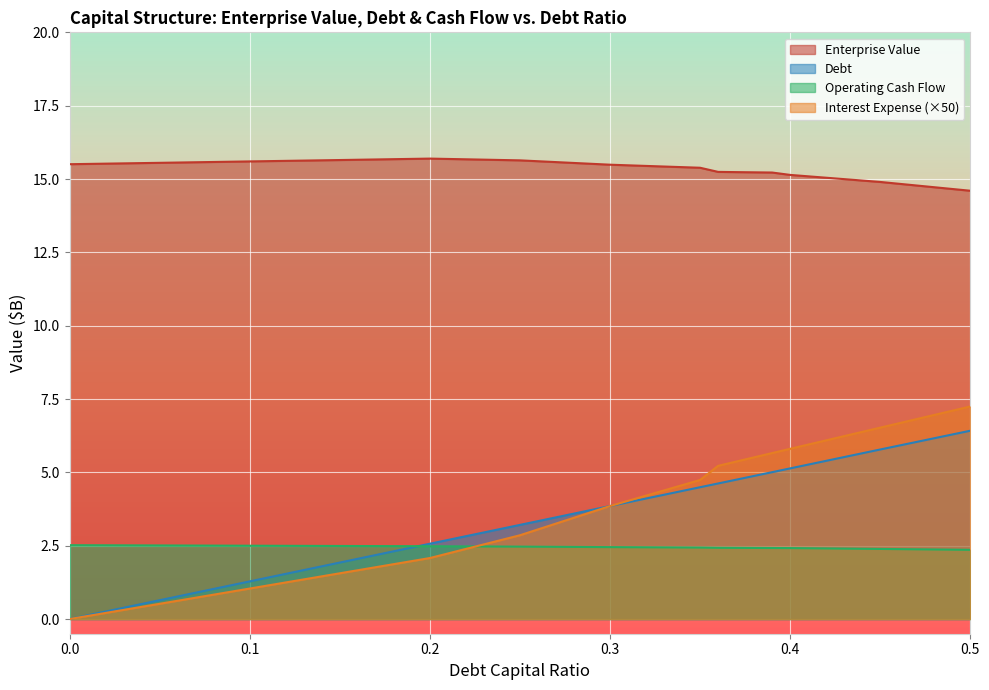

List the series in order of their peak value, lowest first.

Operating Cash Flow, Debt, Interest Expense (×50), Enterprise Value